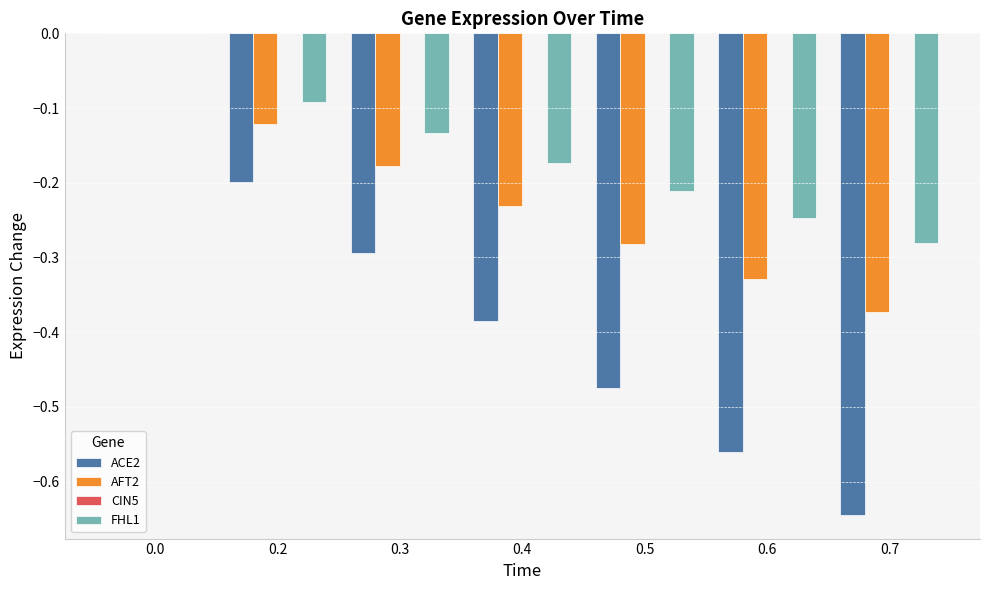

The value of FHL1 at 0.0 is -0.2. True or false?

False